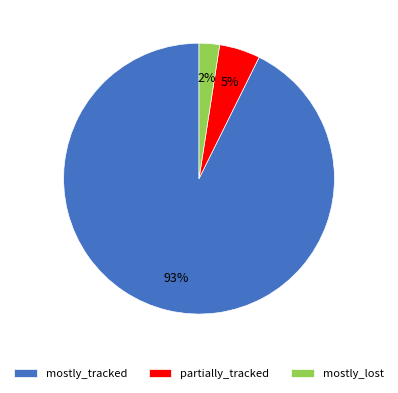

Is there any slice that represents more than half of the pie?

Yes